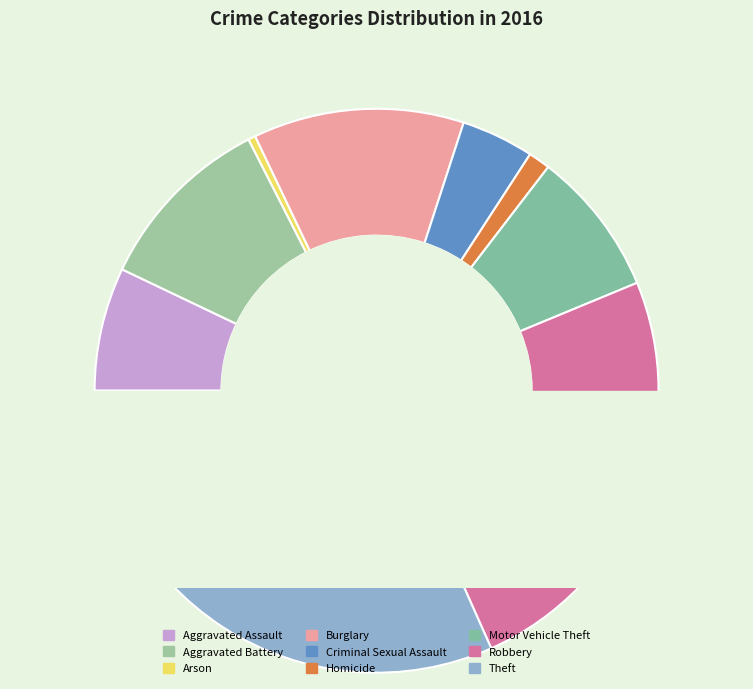

True or false: Arson accounts for 1% of the total.

False